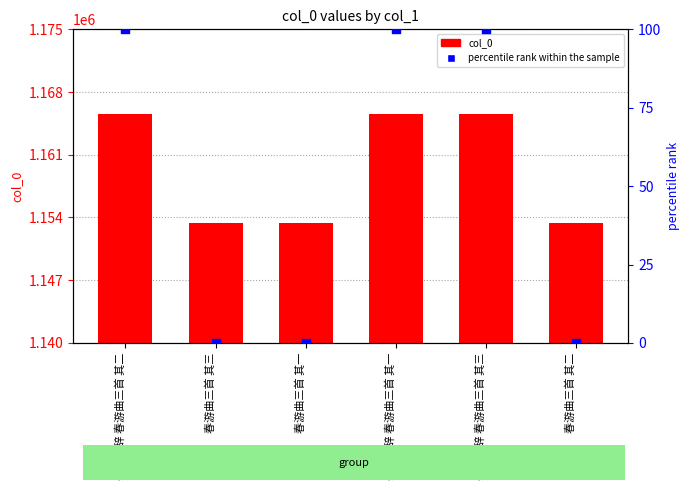

Which series contains the highest Y value?

col_0